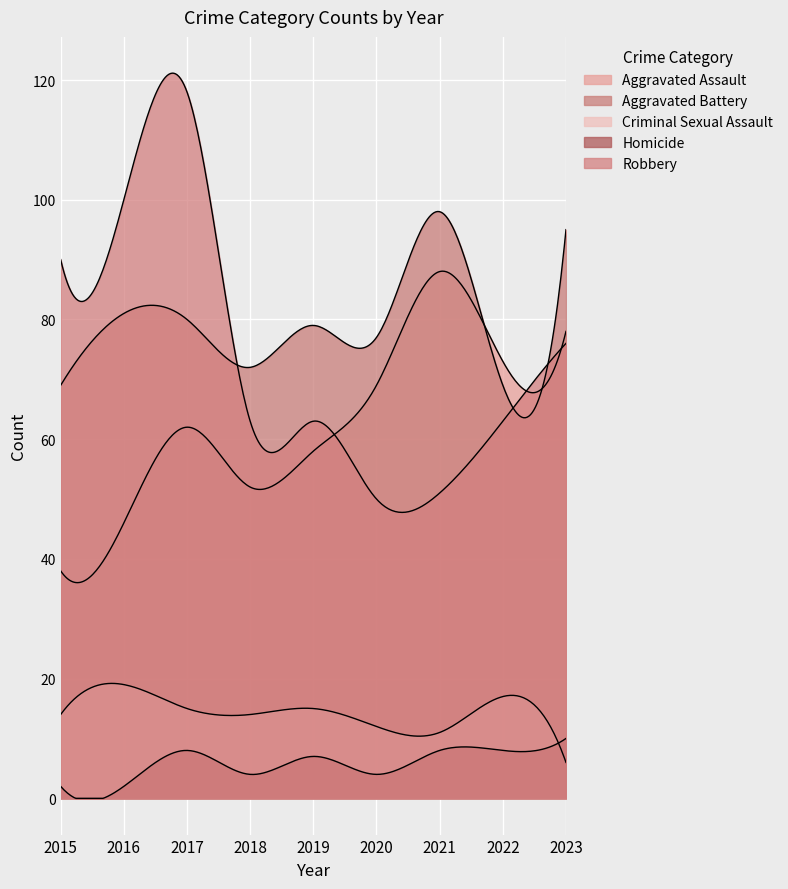

How many Robbery values are between 63 and 90?

5